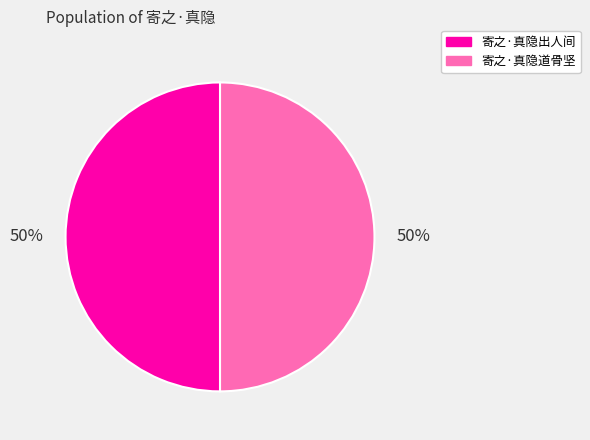

The 寄之·真隐出人间 slice represents 43% of the pie. True or false?

False